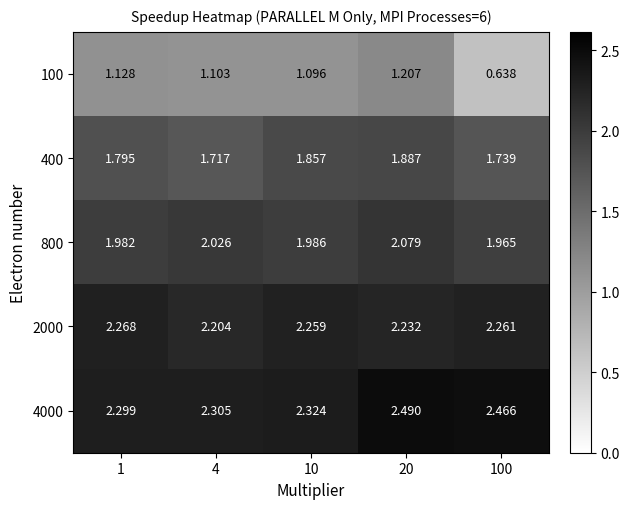

Is the value of 800 at 100 greater than the value of 100 at 100?

Yes